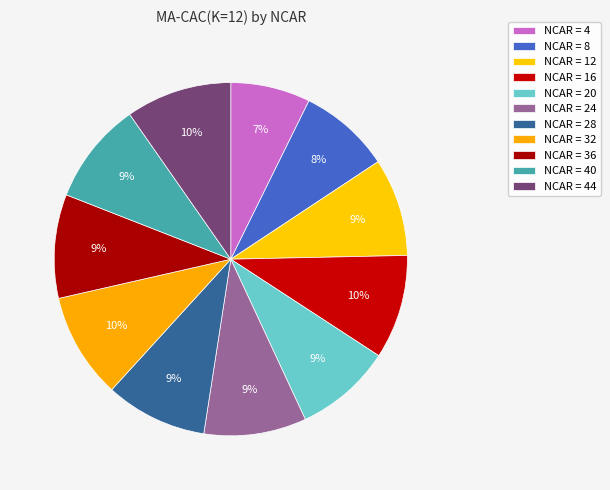

How many slices are in this pie chart?

11